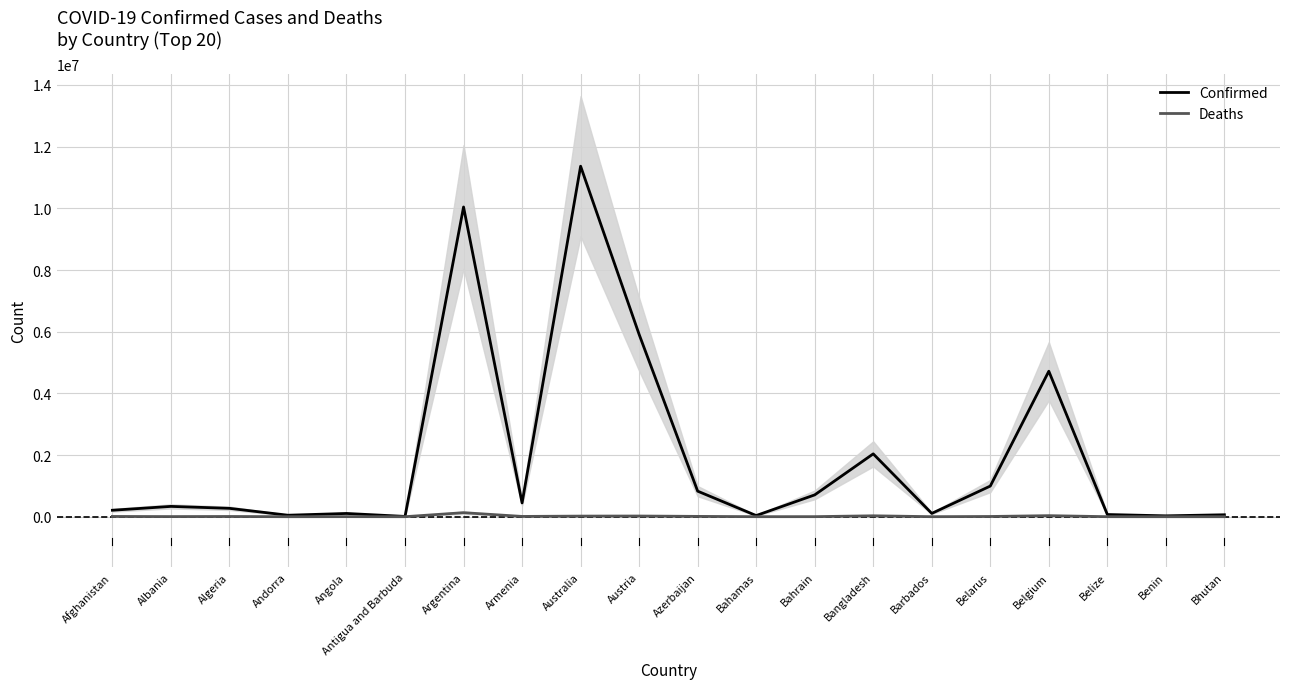

Where is Confirmed nearest to the value 5687733?

Austria